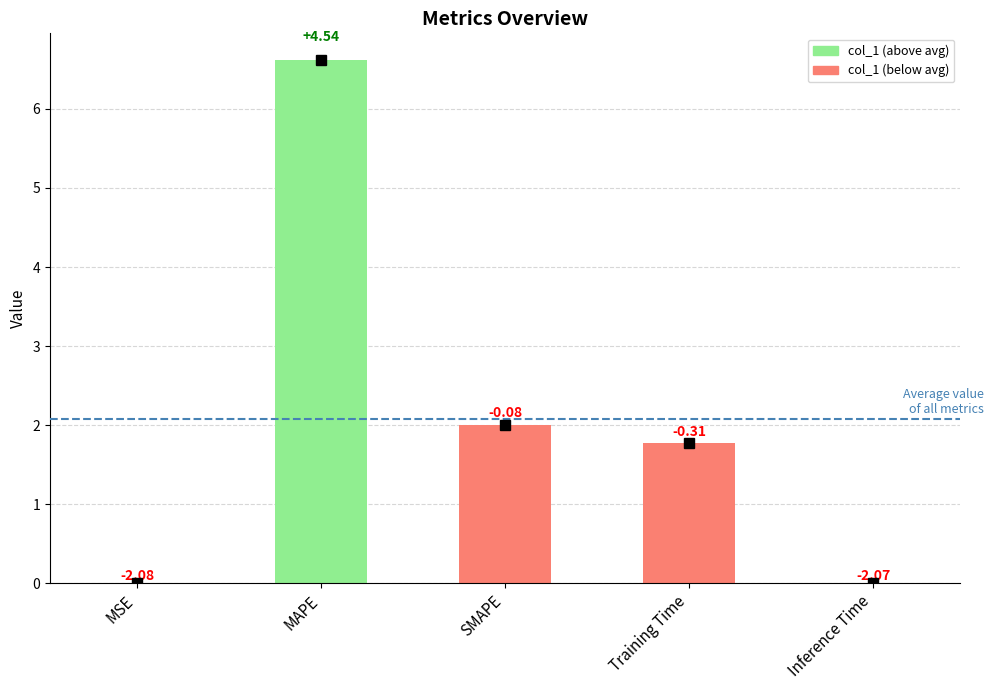

Are the bars horizontal?

No